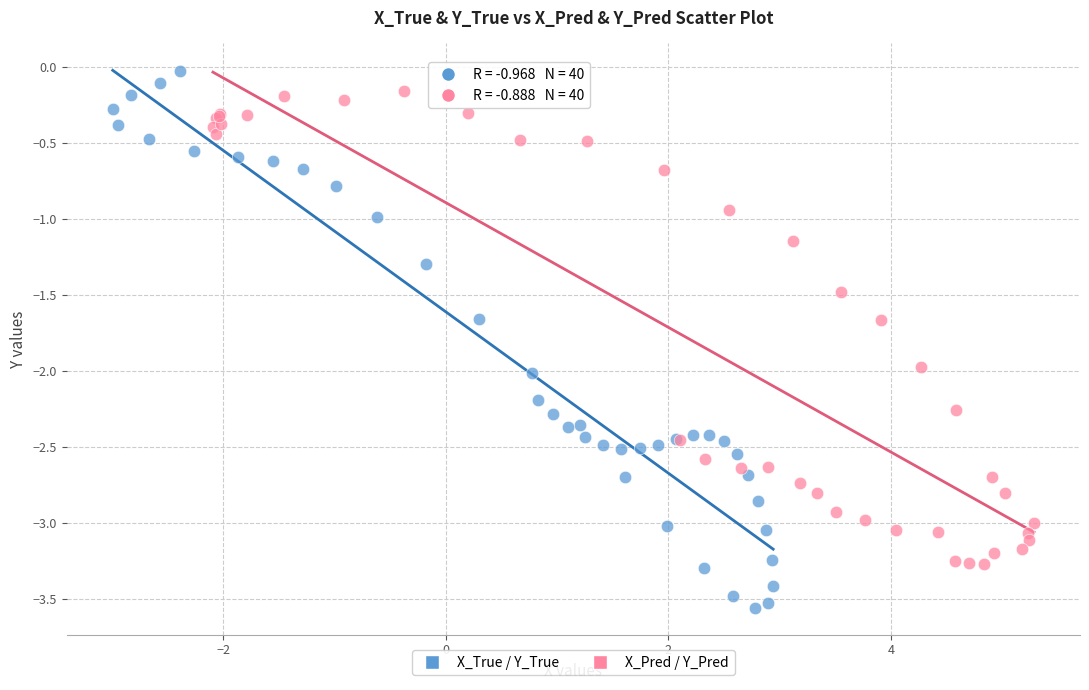

Which series has the largest Y range (max minus min)?

X_True / Y_True